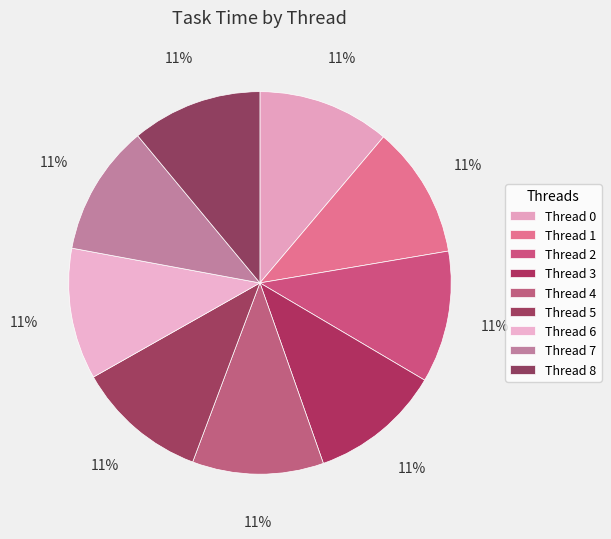

What portion of the pie excludes Thread 1?

88.8%